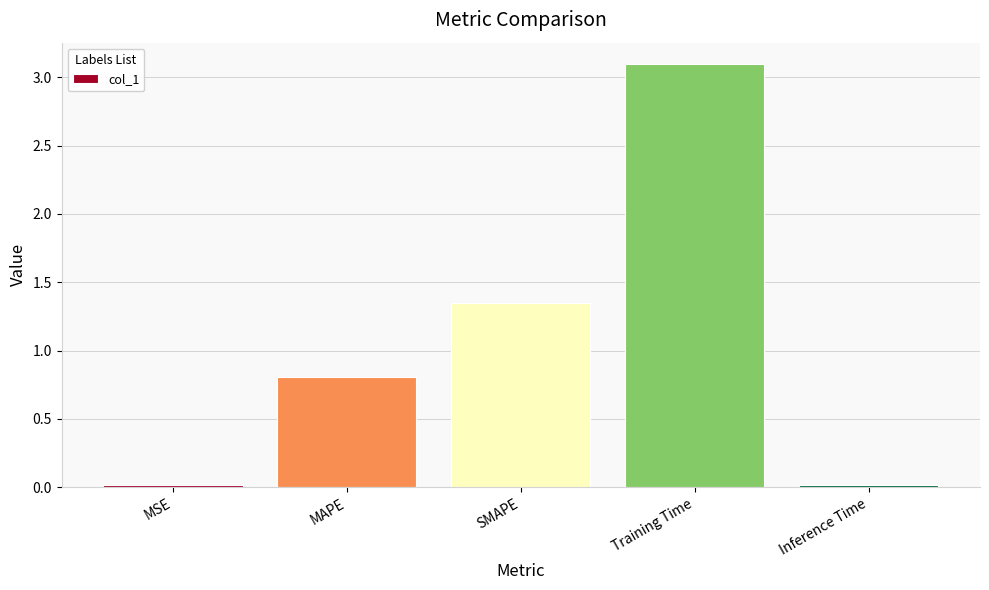

At which category does the chart reach its peak across all series?

Training Time